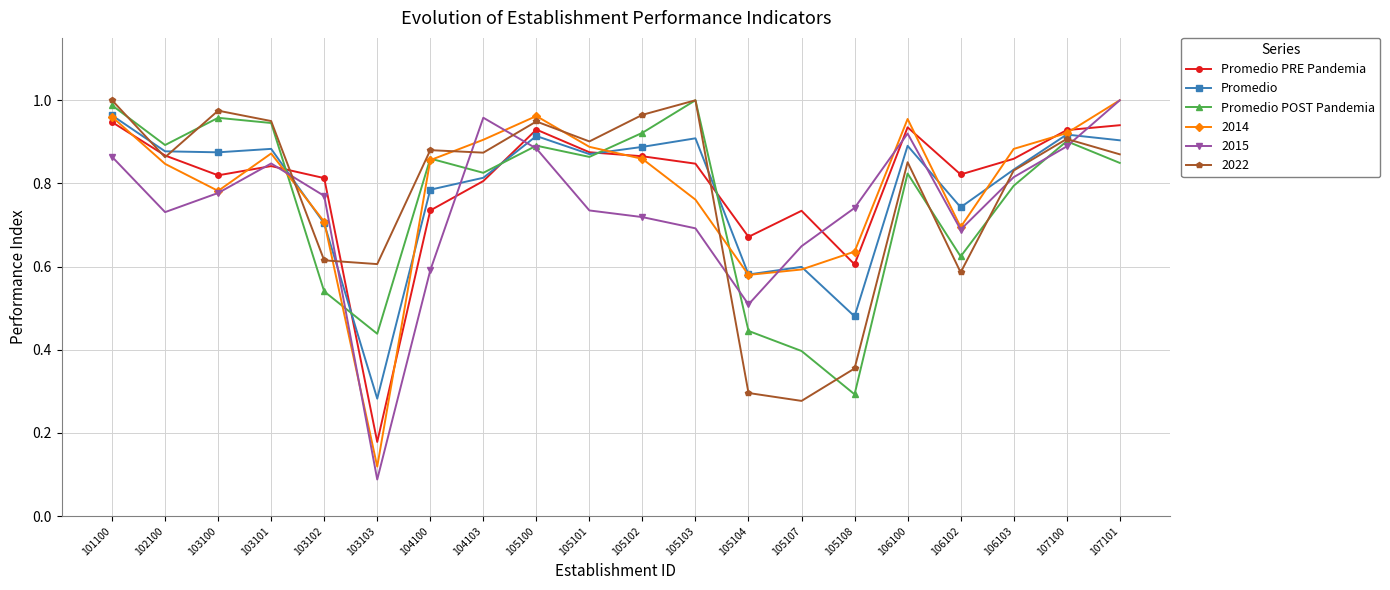

Between 105102 and 105104, which series saw the biggest shift?

2022